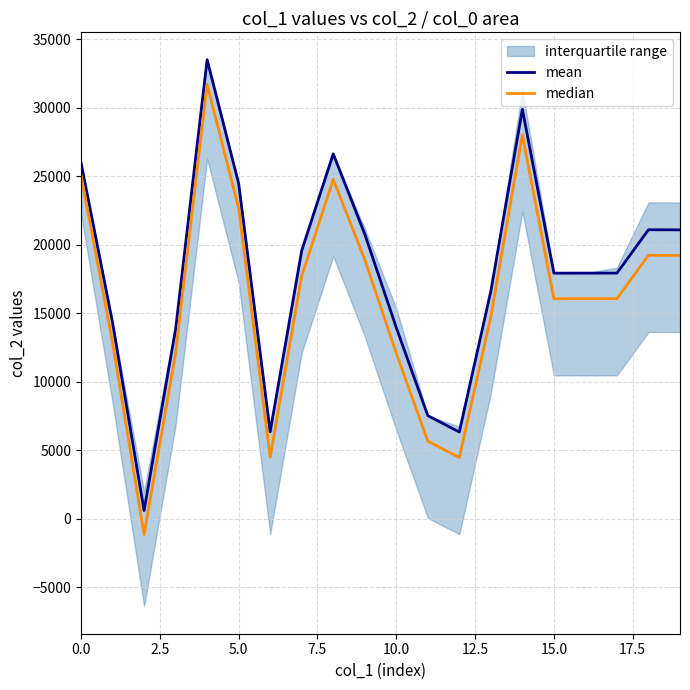

What is the difference between the second highest and minimum values in the median series?

29176.4